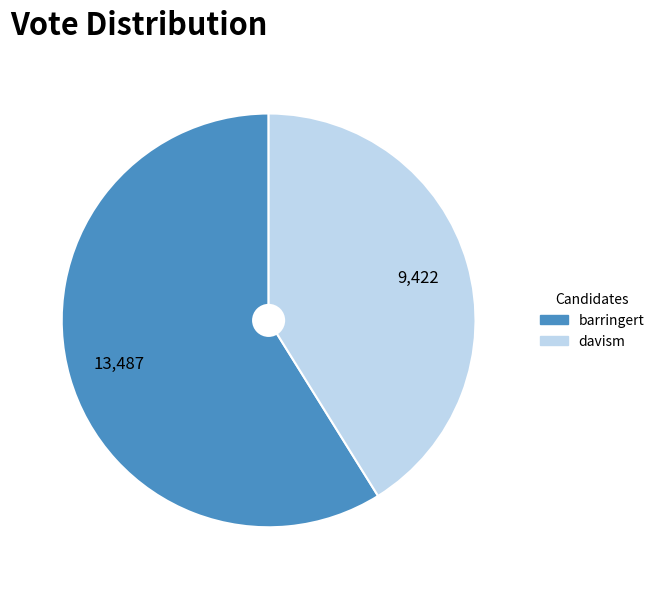

Count the number of slices in the pie.

2